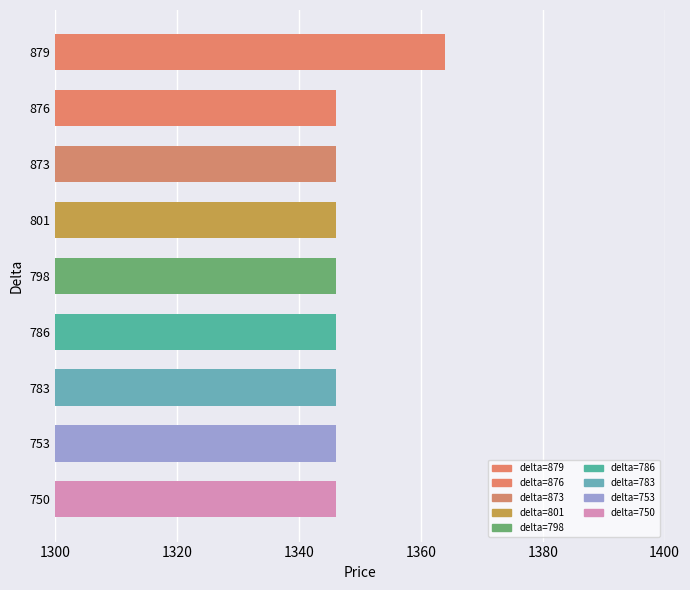

What is the value of the 4th bar from the top?

1346